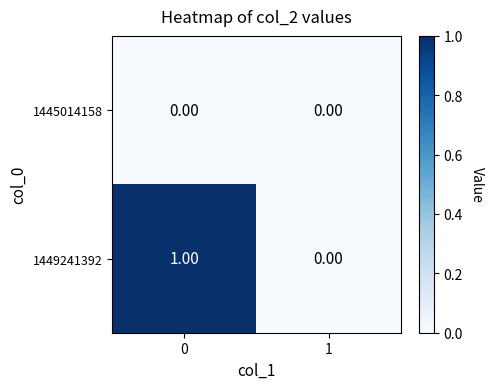

Which series has the largest total across all categories?

1449241392